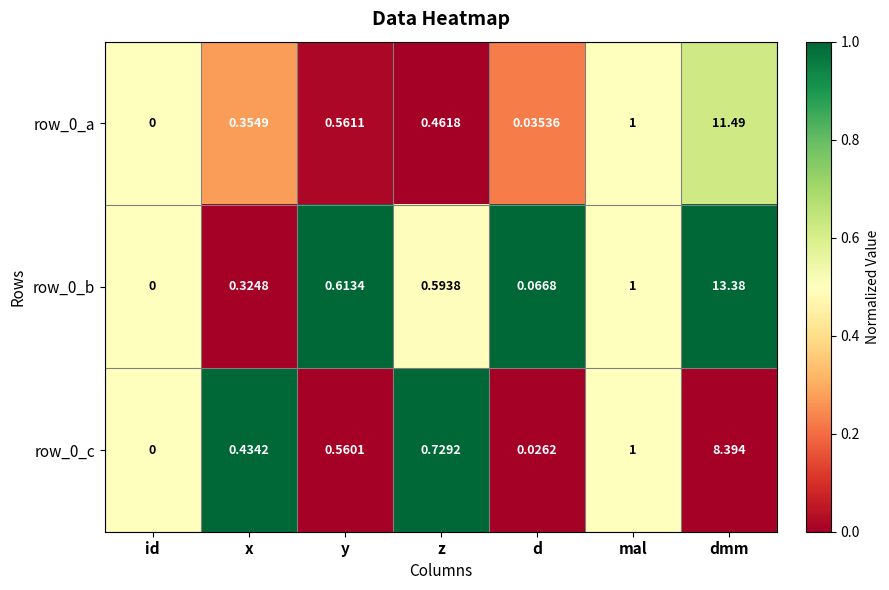

At which label is row_0_a closest to 5?

mal